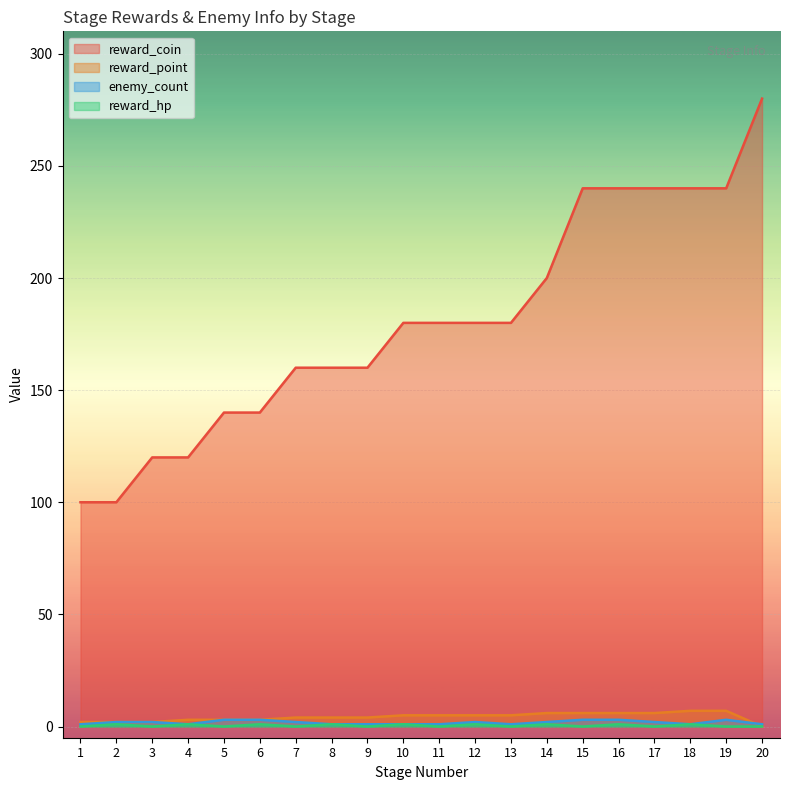

What is the difference between the second highest and second lowest values in the reward_hp series?

1